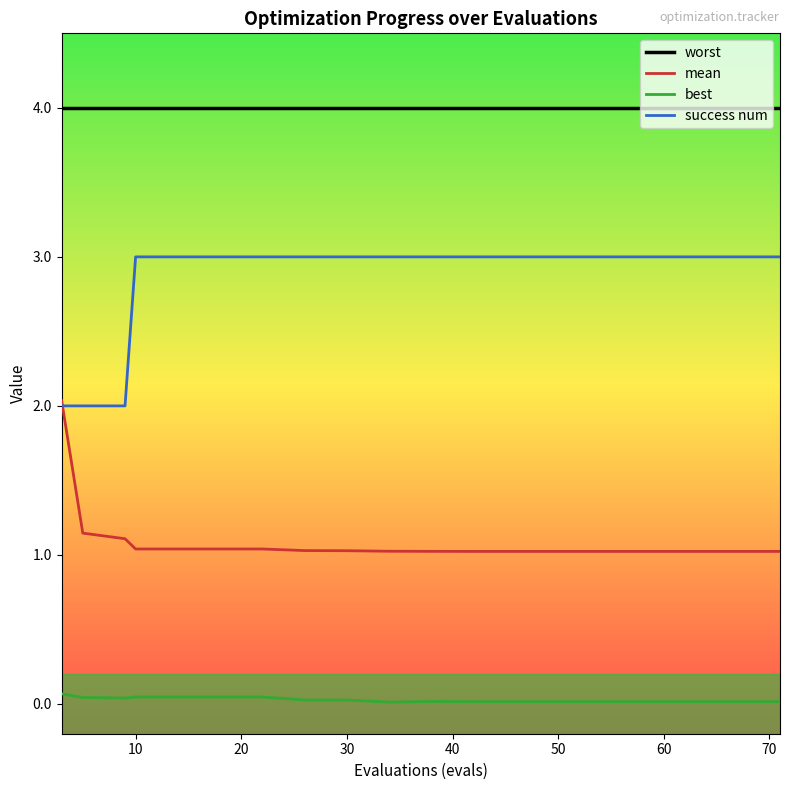

What is the average value of the worst series?

4.0